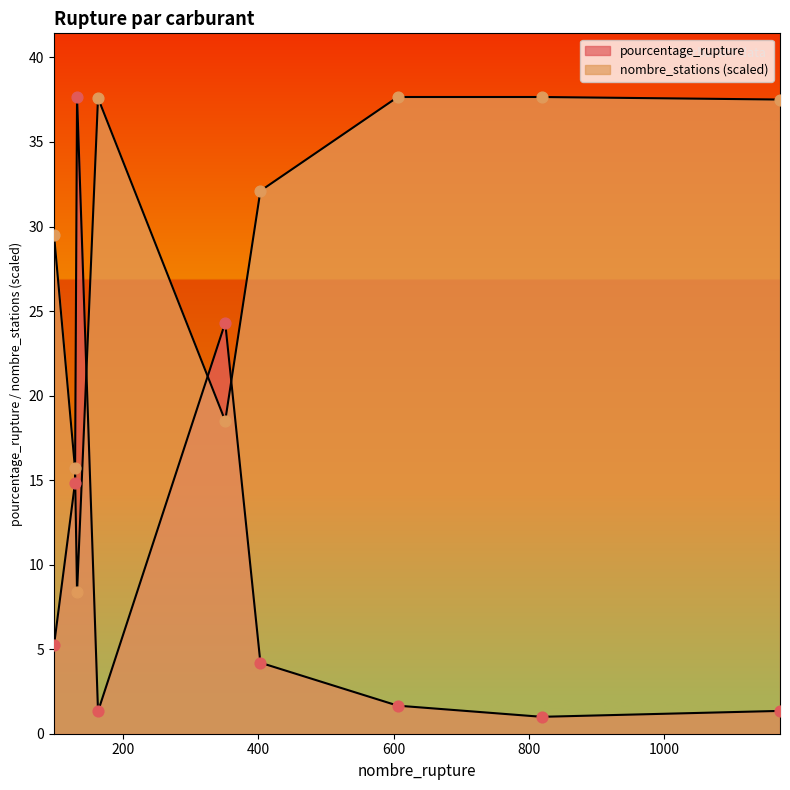

Which series has the largest total across all categories?

nombre_stations